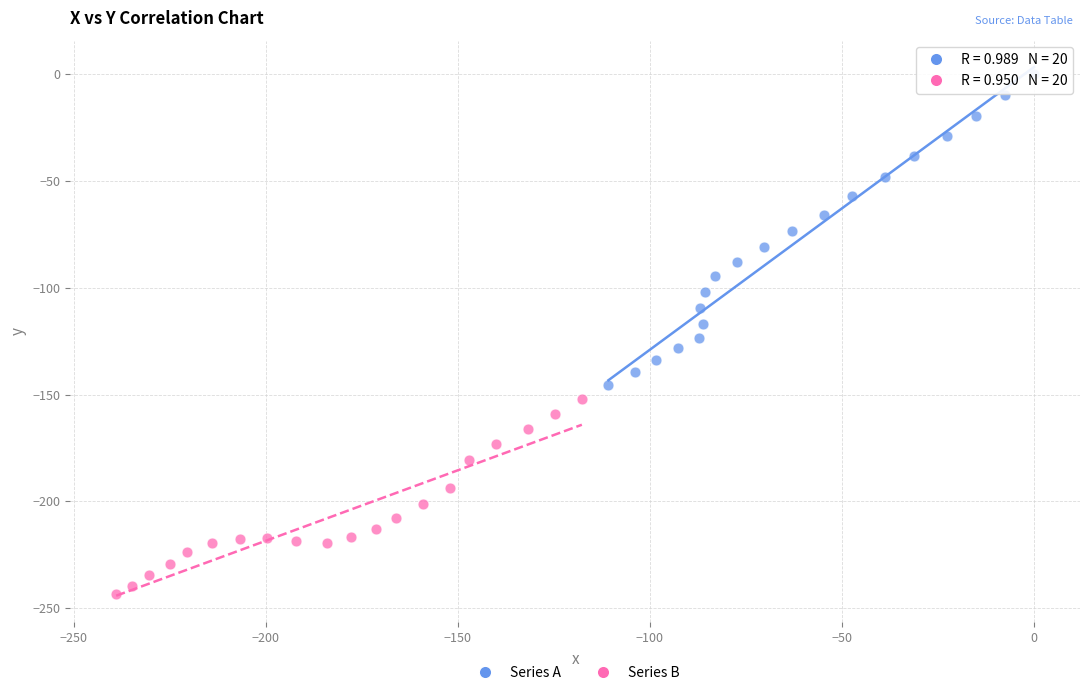

Which series reaches the minimum Y coordinate?

Series B